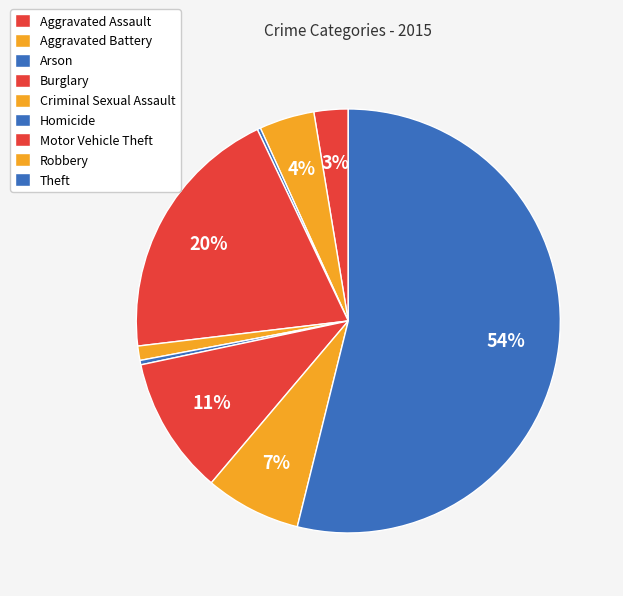

What percentage is the Aggravated Battery slice, to the nearest percent?

4%